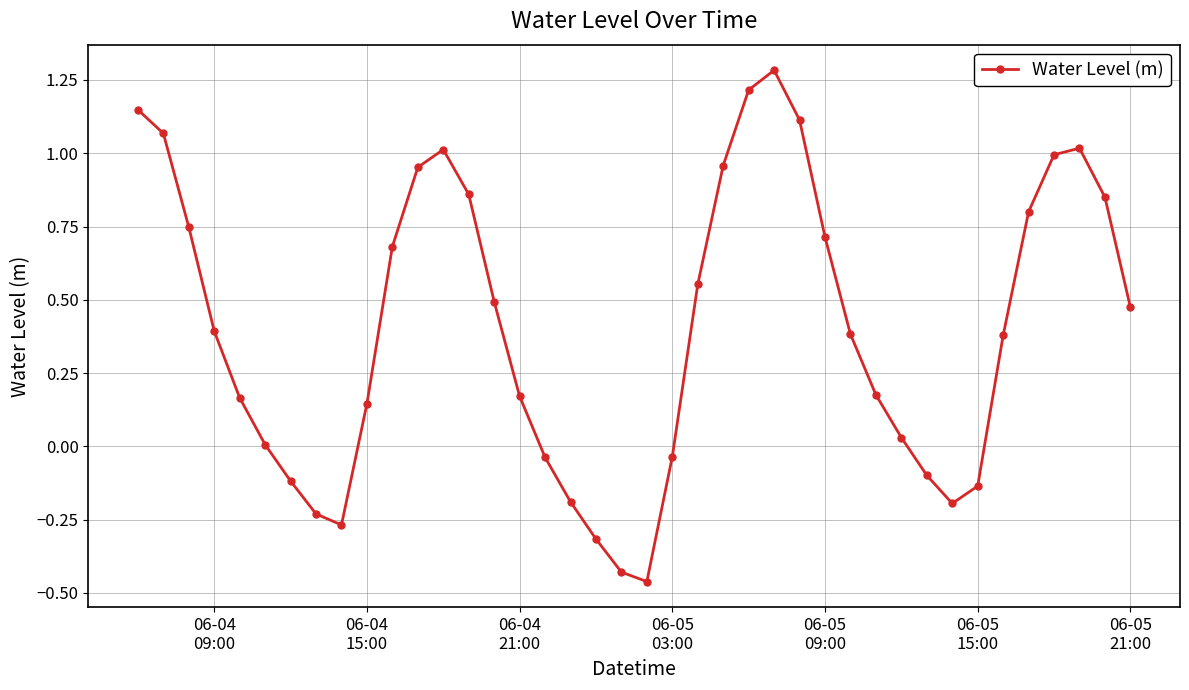

What is the sum of all values?

16.3